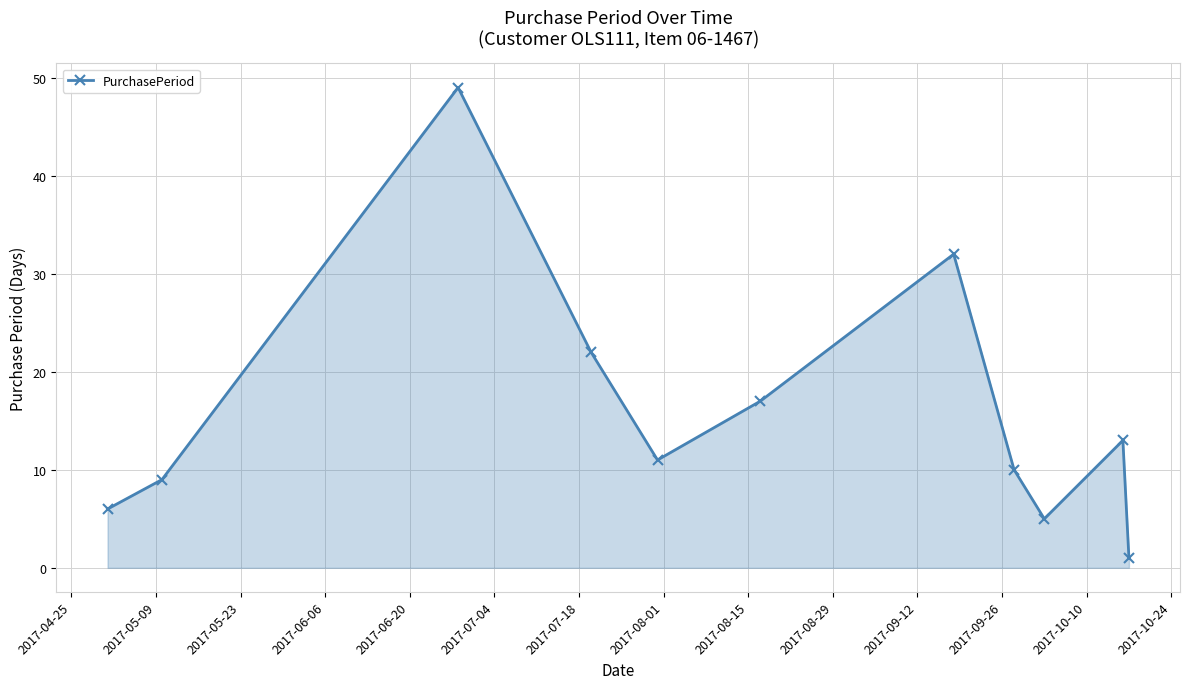

True or false: there are more than 0 points higher than both neighbors.

True